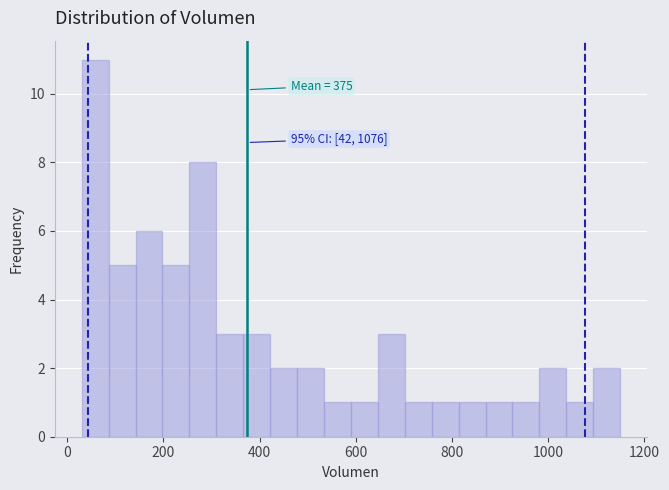

Read against the x-axis, roughly where is the centre of the tallest bar?

60